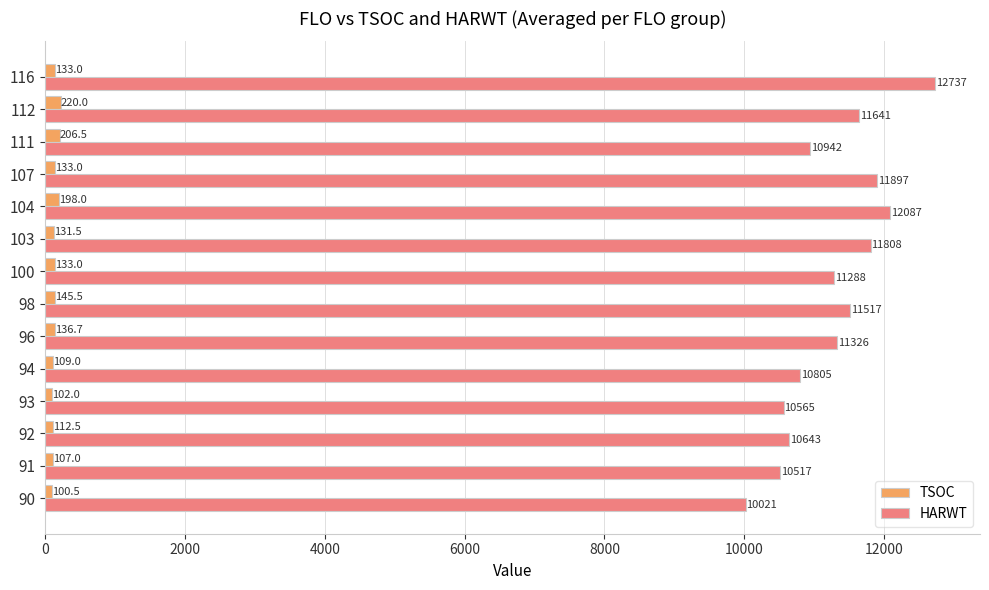

What is the spread (max minus min) of values at 107?

11764.0